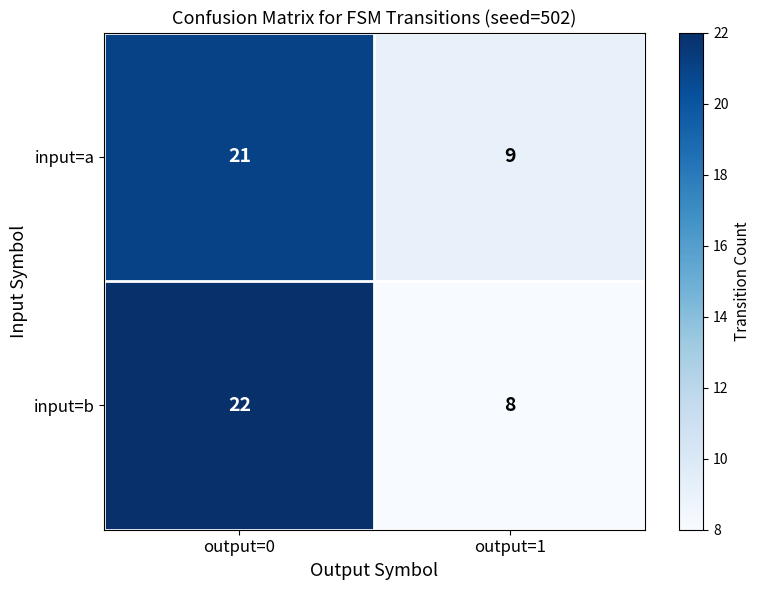

How many values in the input=a series are below 21?

1